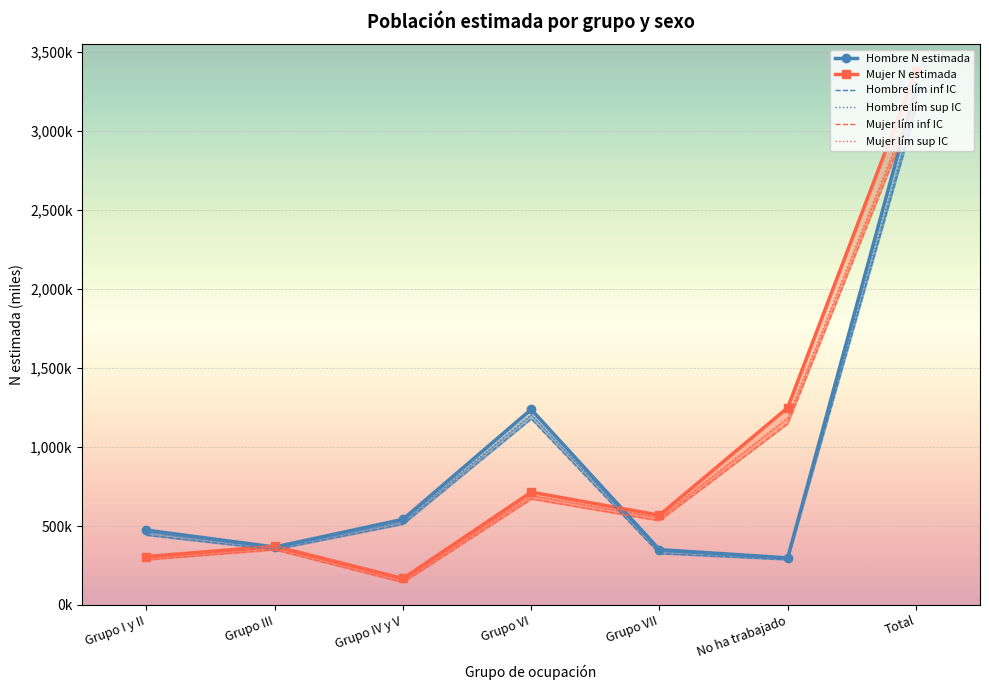

Is the value of Mujer lím sup IC at Grupo VII greater than the value of Mujer lím inf IC at Grupo III?

Yes